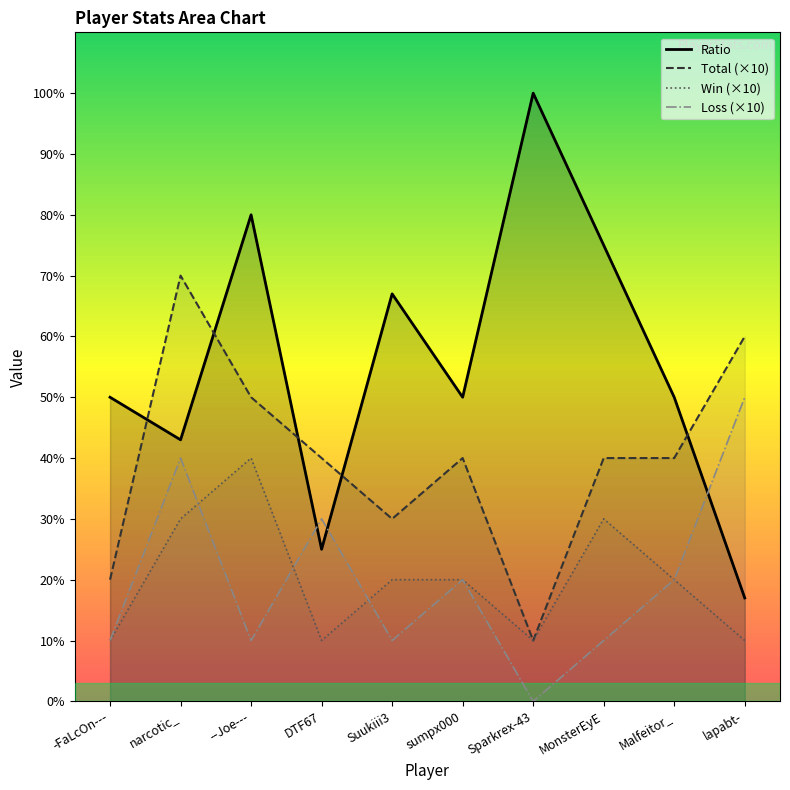

How many data points does each series have?

10